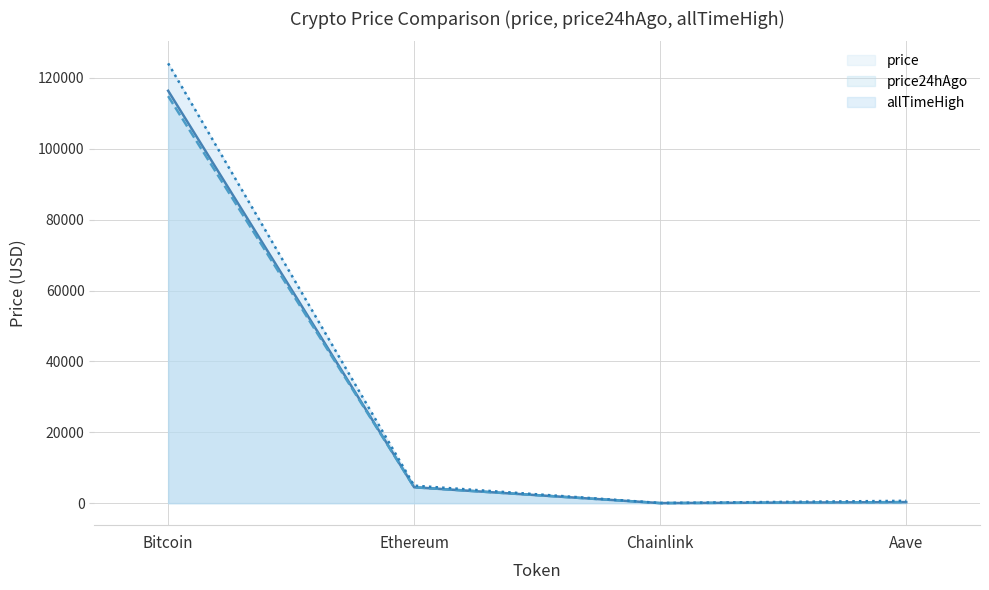

At which category is the sum across all series the highest?

Bitcoin